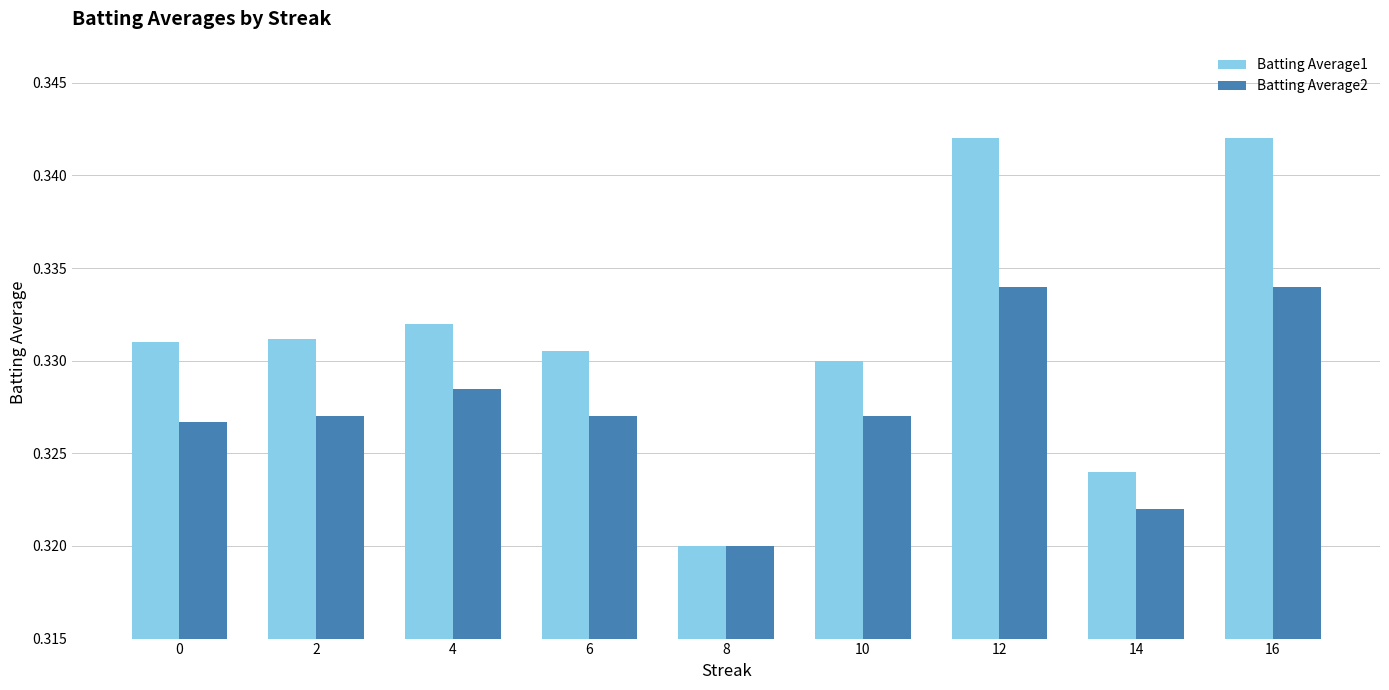

What are all the series names shown in the legend?

Batting Average1, Batting Average2